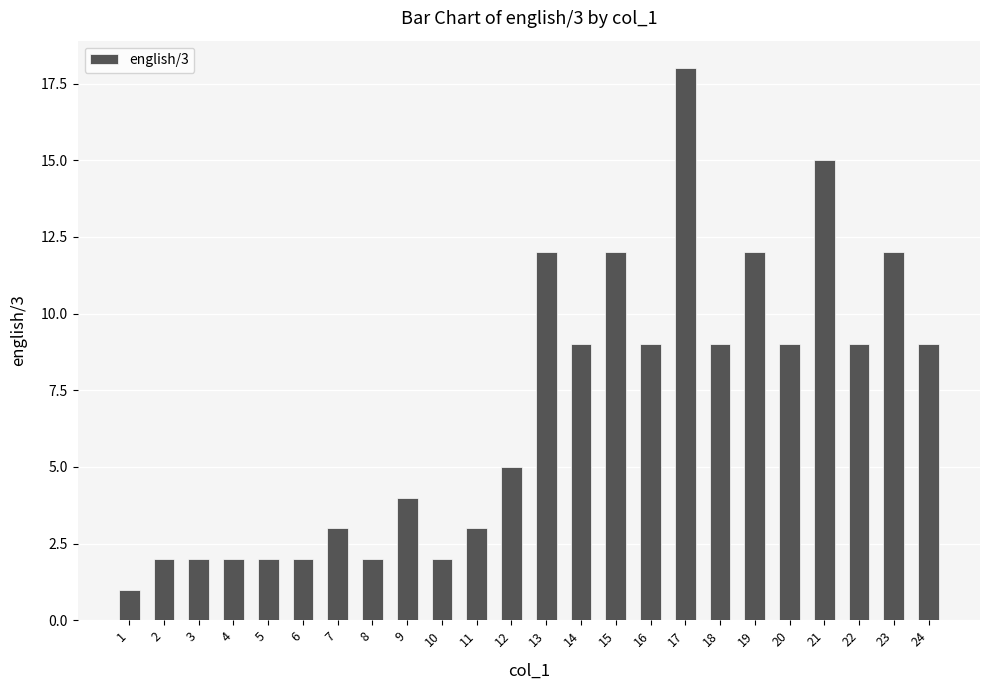

Reading right to left, extract all data points from this chart.

24=9	23=12	22=9	21=15	20=9	19=12	18=9	17=18	16=9	15=12	14=9	13=12	12=5	11=3	10=2	9=4	8=2	7=3	6=2	5=2	4=2	3=2	2=2	1=1